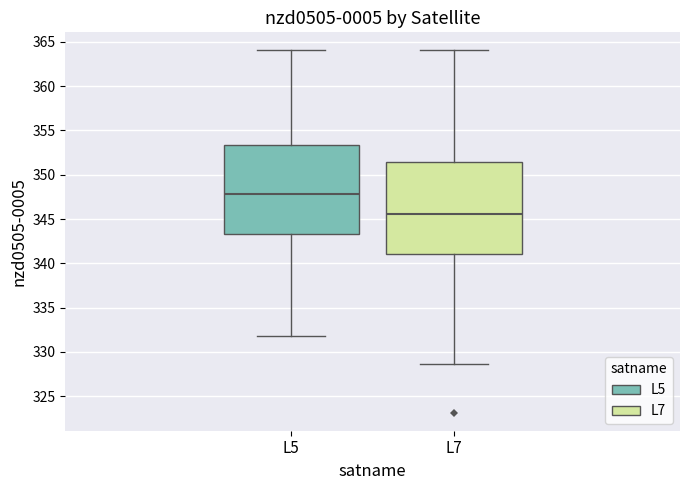

Which box's median line is the highest?

L5